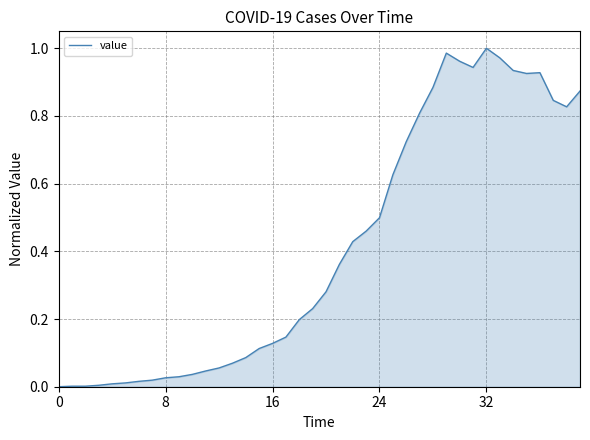

Reading left to right, what are all the values shown in this chart?

0.0	0.0	0.0	0.0	0.0	0.0	0.0	0.0	0.0	0.0	0.0	0.0	0.1	0.1	0.1	0.1	0.1	0.1	0.2	0.2	0.3	0.4	0.4	0.5	0.5	0.6	0.7	0.8	0.9	1.0	1.0	0.9	1.0	1.0	0.9	0.9	0.9	0.8	0.8	0.9